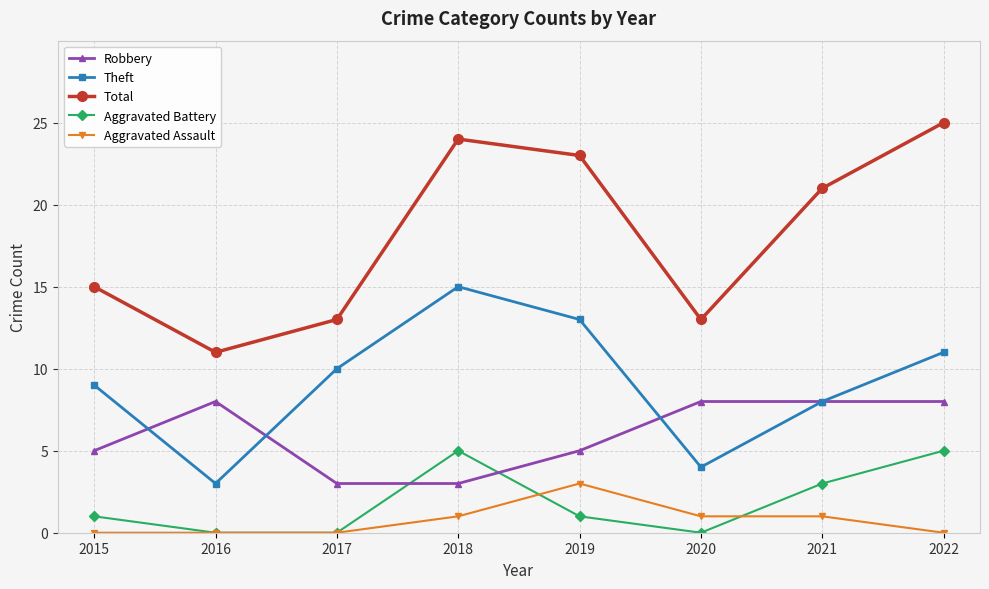

What is the difference between the highest and lowest values at 2015?

15